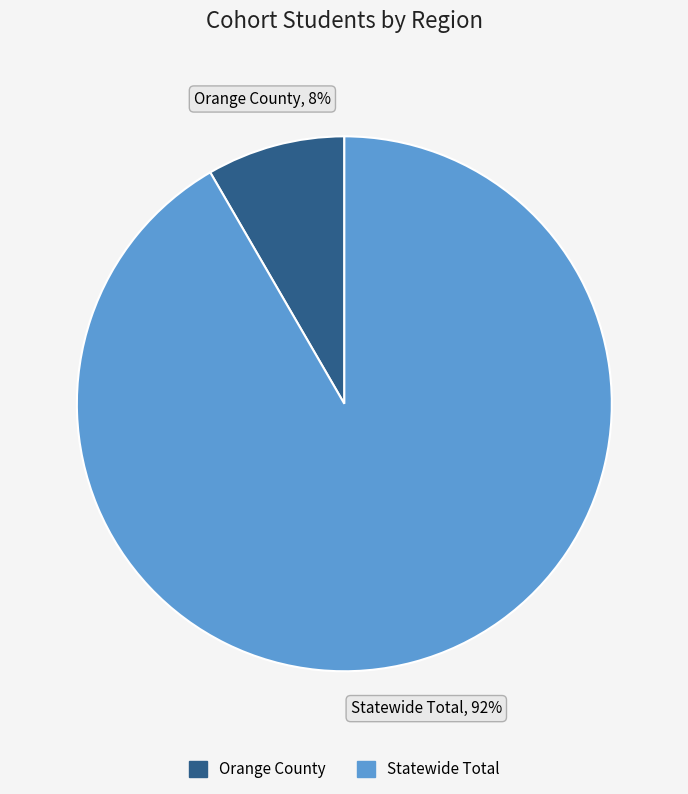

Combined, do Statewide Total and Orange County account for over 50%?

Yes